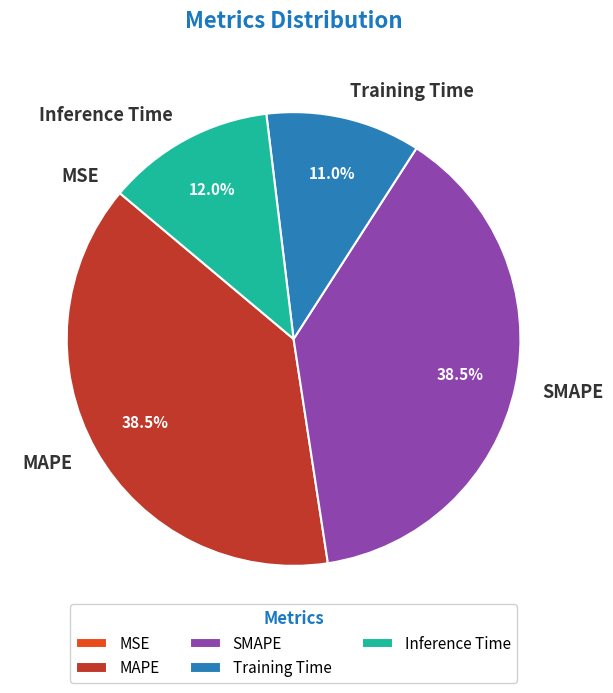

What percentage do Training Time and Inference Time together represent?

23.0%